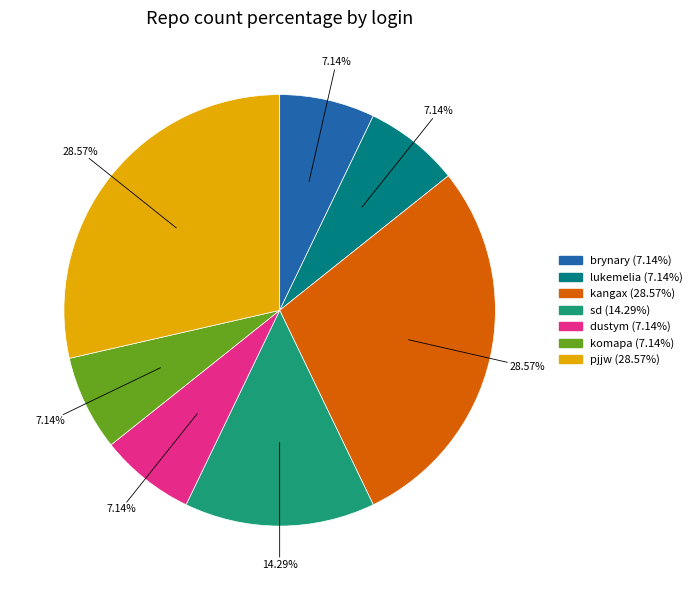

Is there any slice that represents more than half of the pie?

No